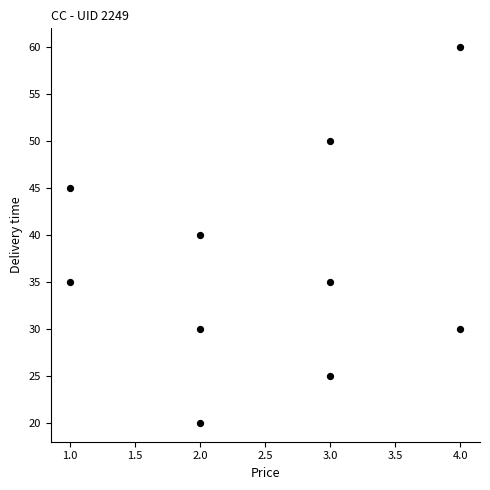

What is the range of Y values (max minus min)?

40